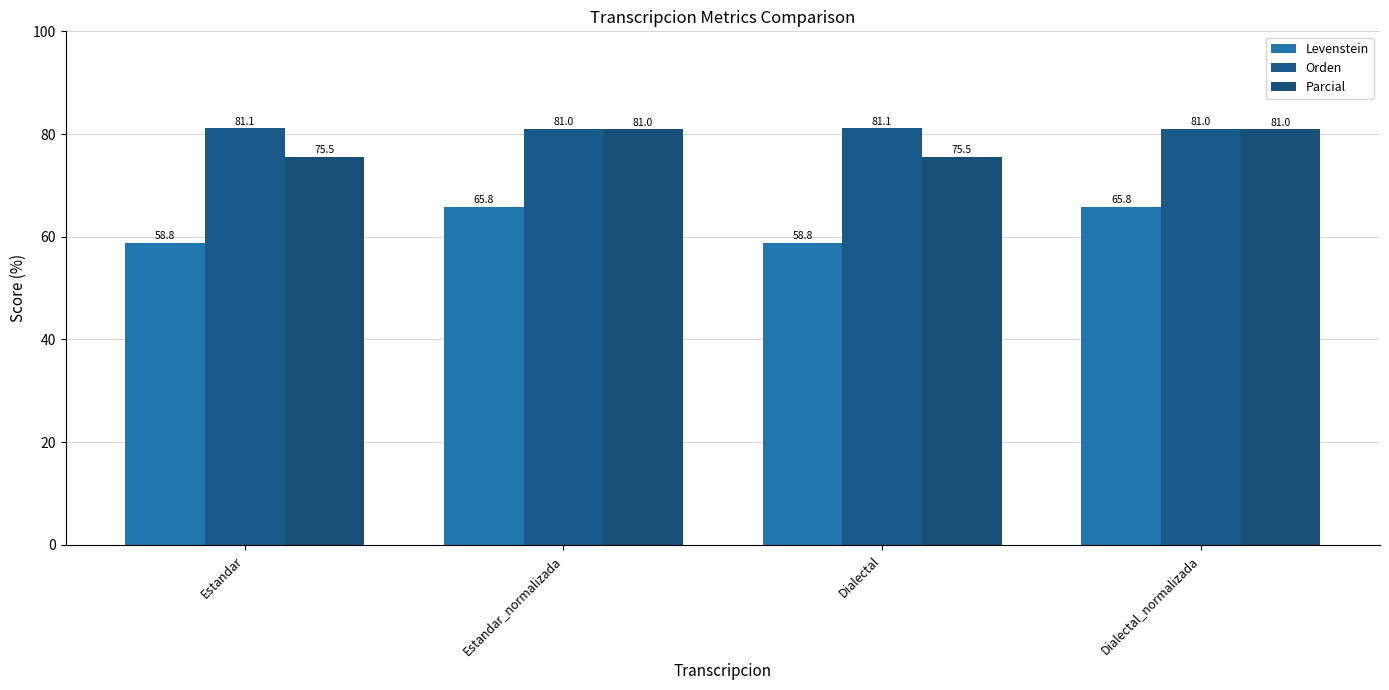

Does the chart contain any negative values?

No